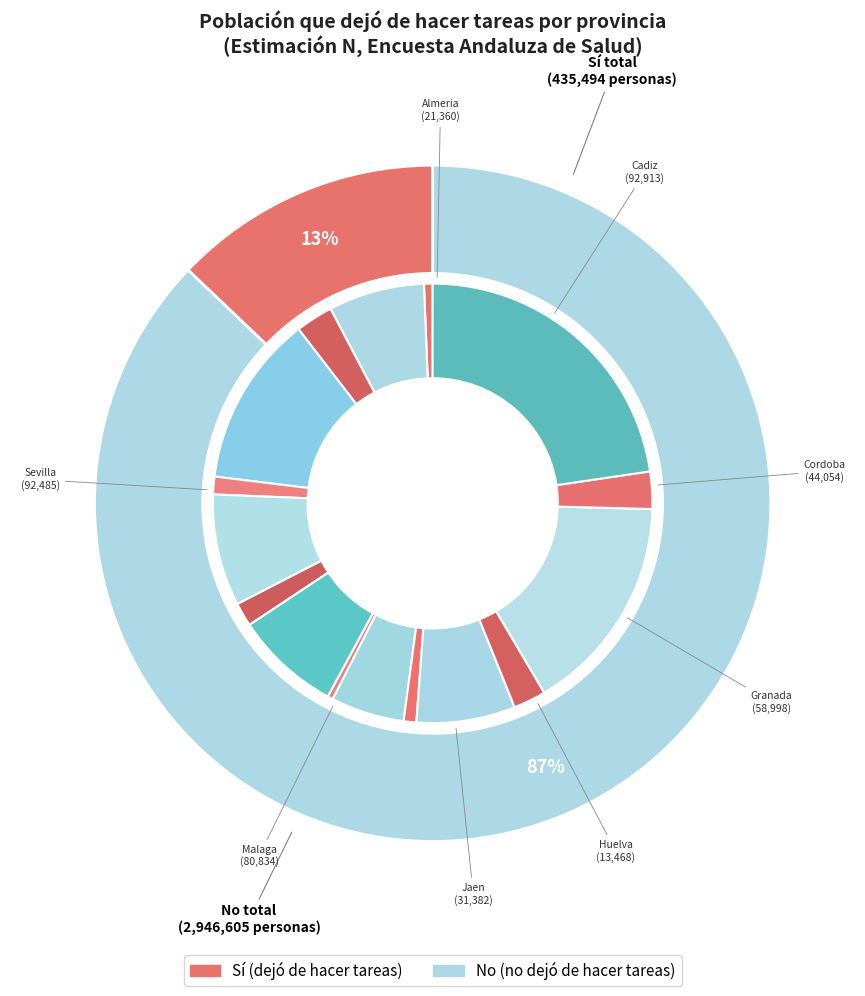

What percentage do Huelva and Malaga together represent?

21.7%